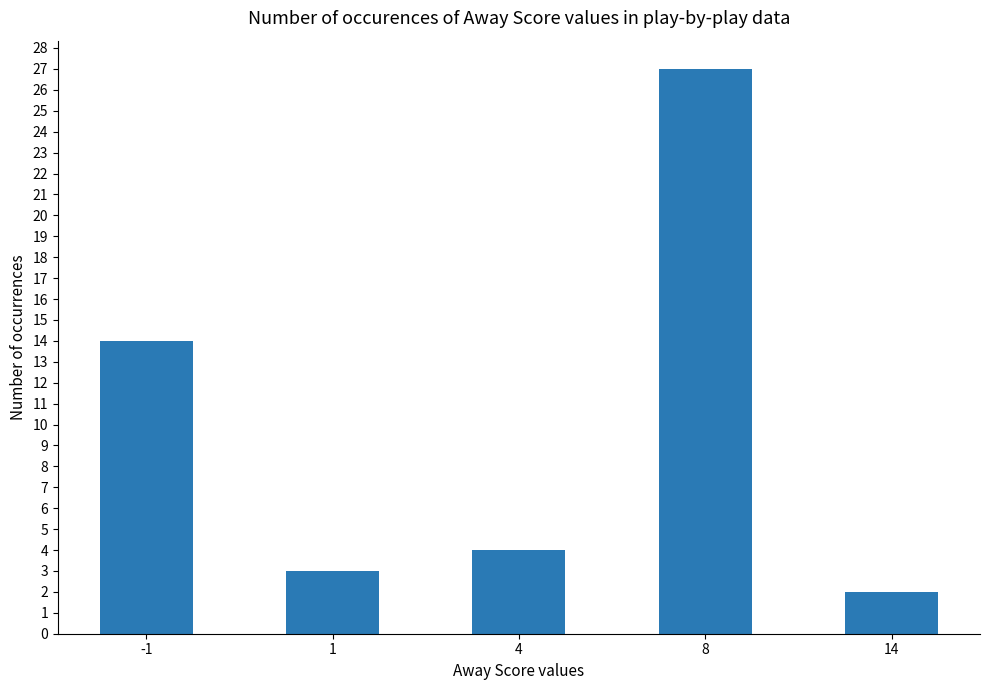

At which category does the chart reach its minimum across all series?

14